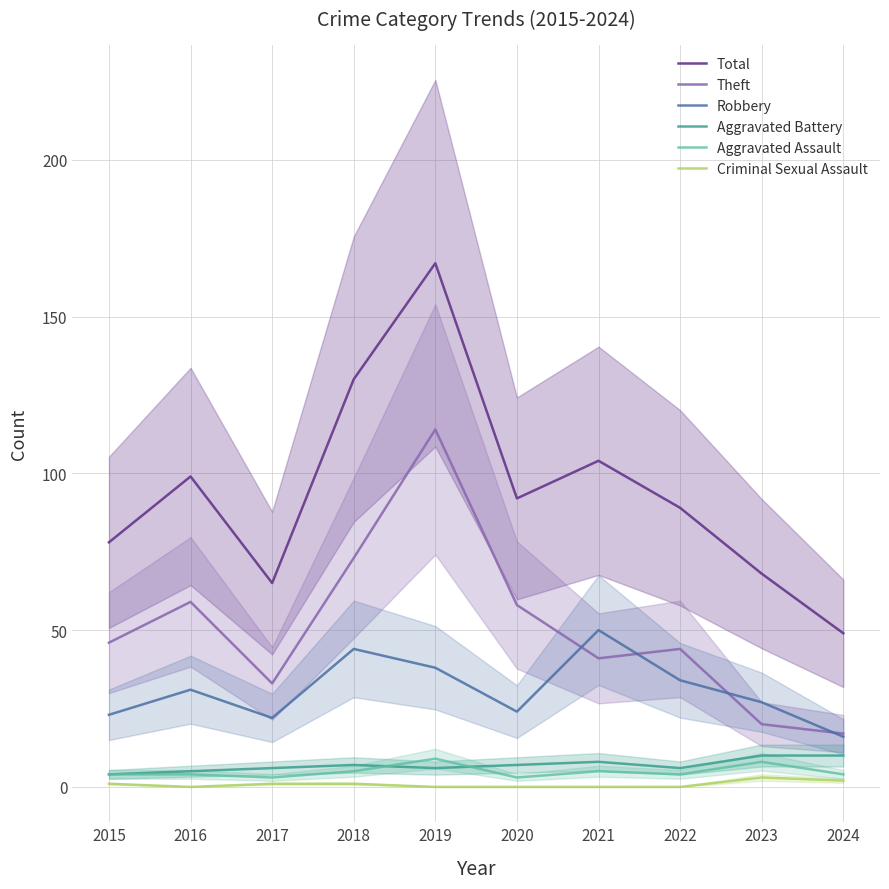

Reading left to right, list all the values displayed in this chart.

Total: 2015=78	2016=99	2017=65	2018=130	2019=167	2020=92	2021=104	2022=89	2023=68	2024=49
Theft: 2015=46	2016=59	2017=33	2018=73	2019=114	2020=58	2021=41	2022=44	2023=20	2024=17
Robbery: 2015=23	2016=31	2017=22	2018=44	2019=38	2020=24	2021=50	2022=34	2023=27	2024=16
Aggravated Battery: 2015=4	2016=5	2017=6	2018=7	2019=6	2020=7	2021=8	2022=6	2023=10	2024=10
Aggravated Assault: 2015=4	2016=4	2017=3	2018=5	2019=9	2020=3	2021=5	2022=4	2023=8	2024=4
Criminal Sexual Assault: 2015=1	2016=0	2017=1	2018=1	2019=0	2020=0	2021=0	2022=0	2023=3	2024=2